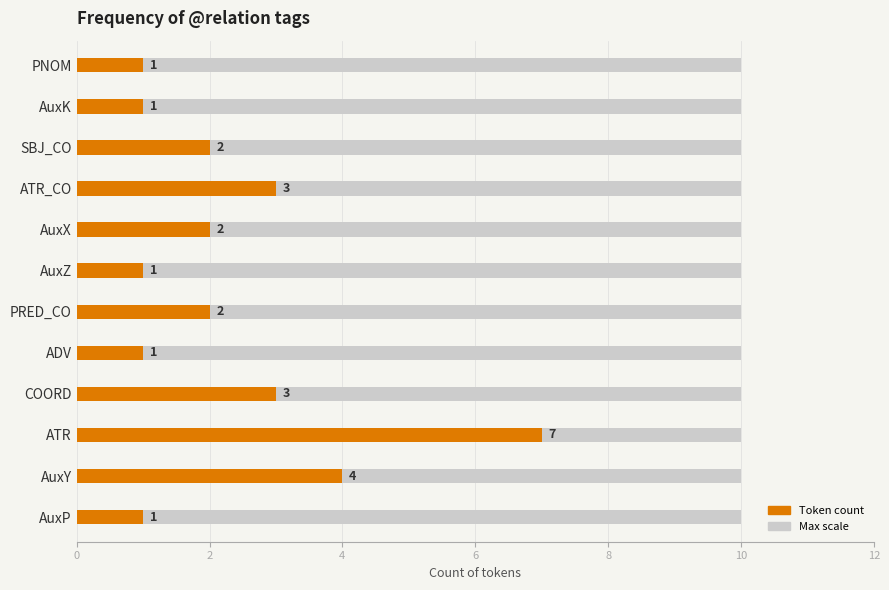

What is the greatest value displayed?

7